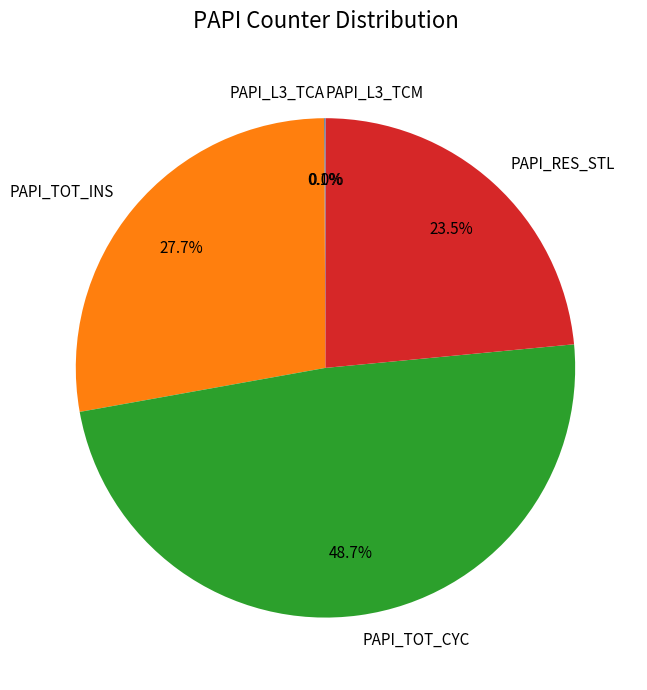

Does PAPI_RES_STL account for over 50% of the chart?

No